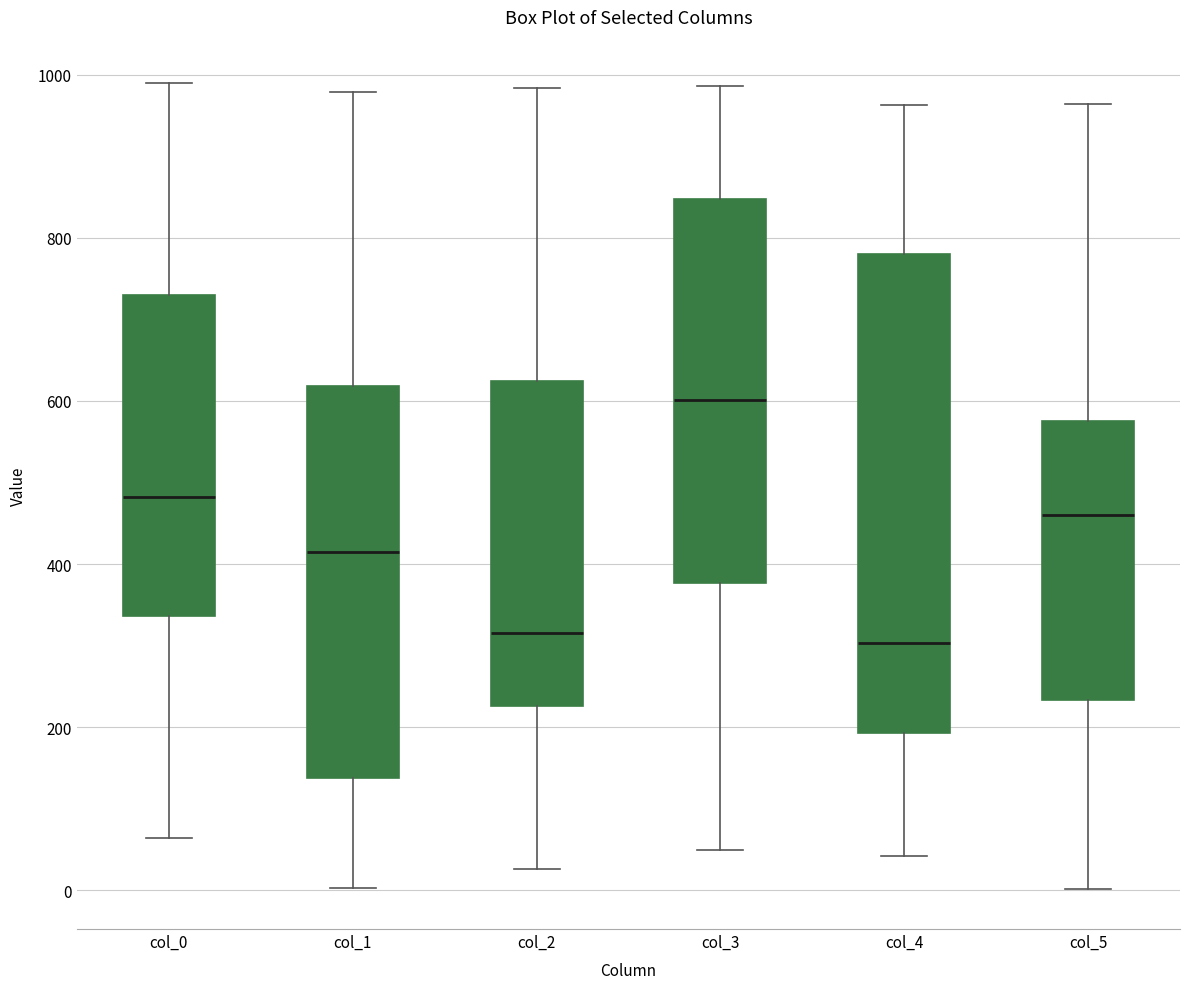

Which box's median line is the highest?

col_3